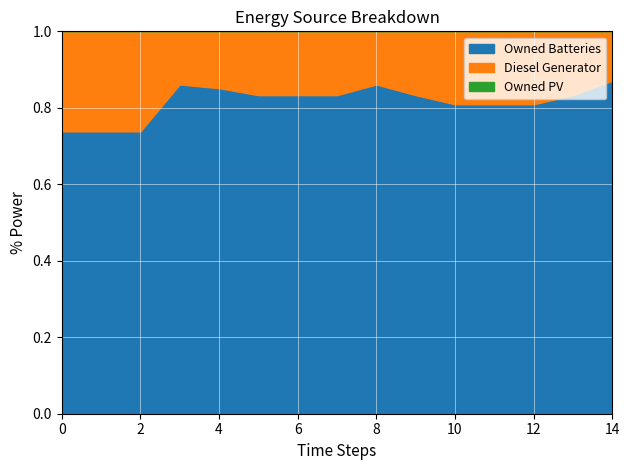

Rank the series by their maximum value, from lowest to highest.

Owned PV, Diesel Generator, Owned Batteries